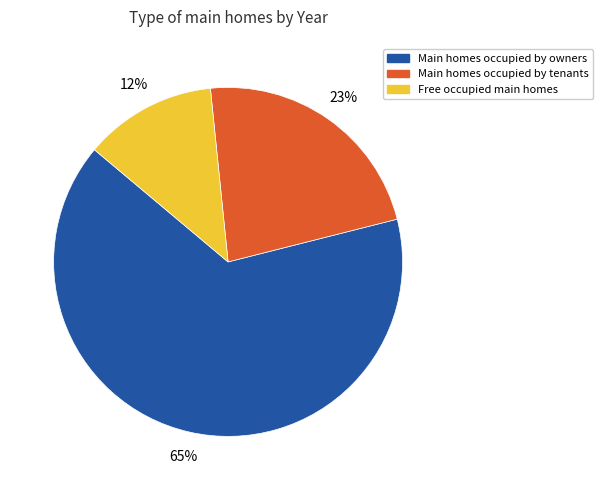

Does any single category account for the majority?

Yes